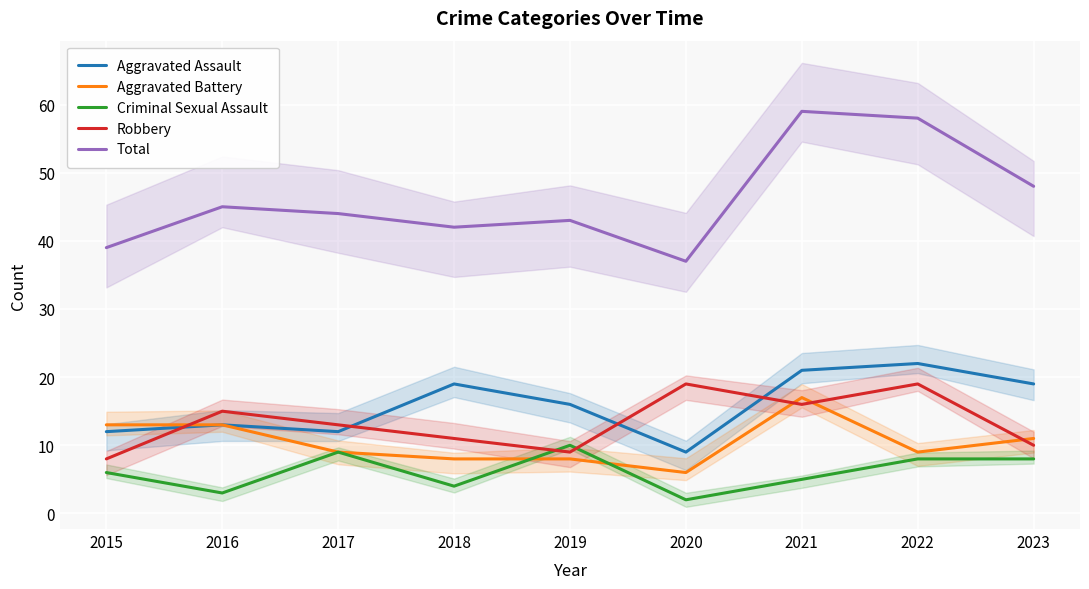

Reading left to right, list all the values displayed in this chart.

Aggravated Assault: 12	13	12	19	16	9	21	22	19
Aggravated Battery: 13	13	9	8	8	6	17	9	11
Criminal Sexual Assault: 6	3	9	4	10	2	5	8	8
Robbery: 8	15	13	11	9	19	16	19	10
Total: 39	45	44	42	43	37	59	58	48